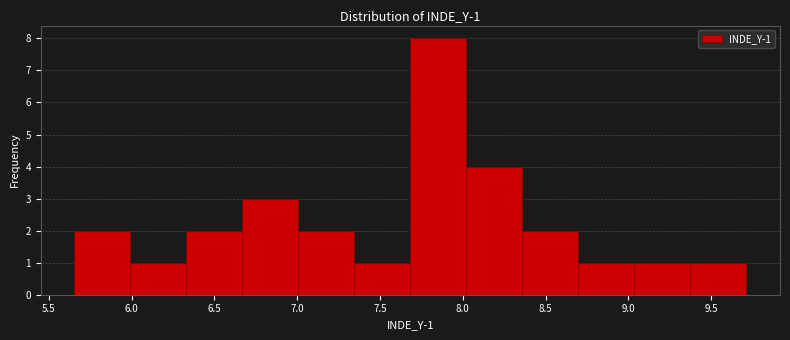

Which range on the x-axis has the tallest bar?

7.70 to 8.00